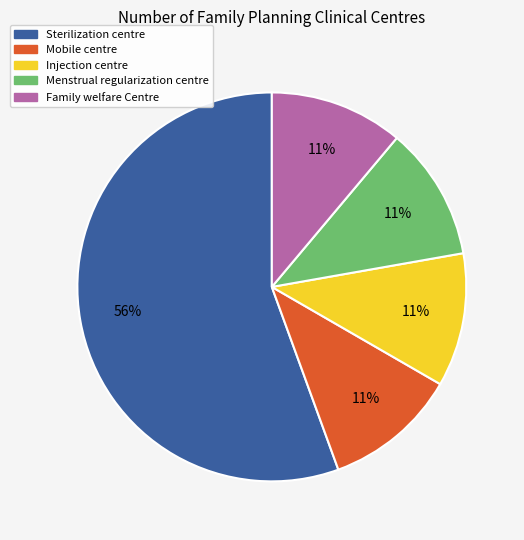

Is it true that Injection centre is 3% of the pie?

False